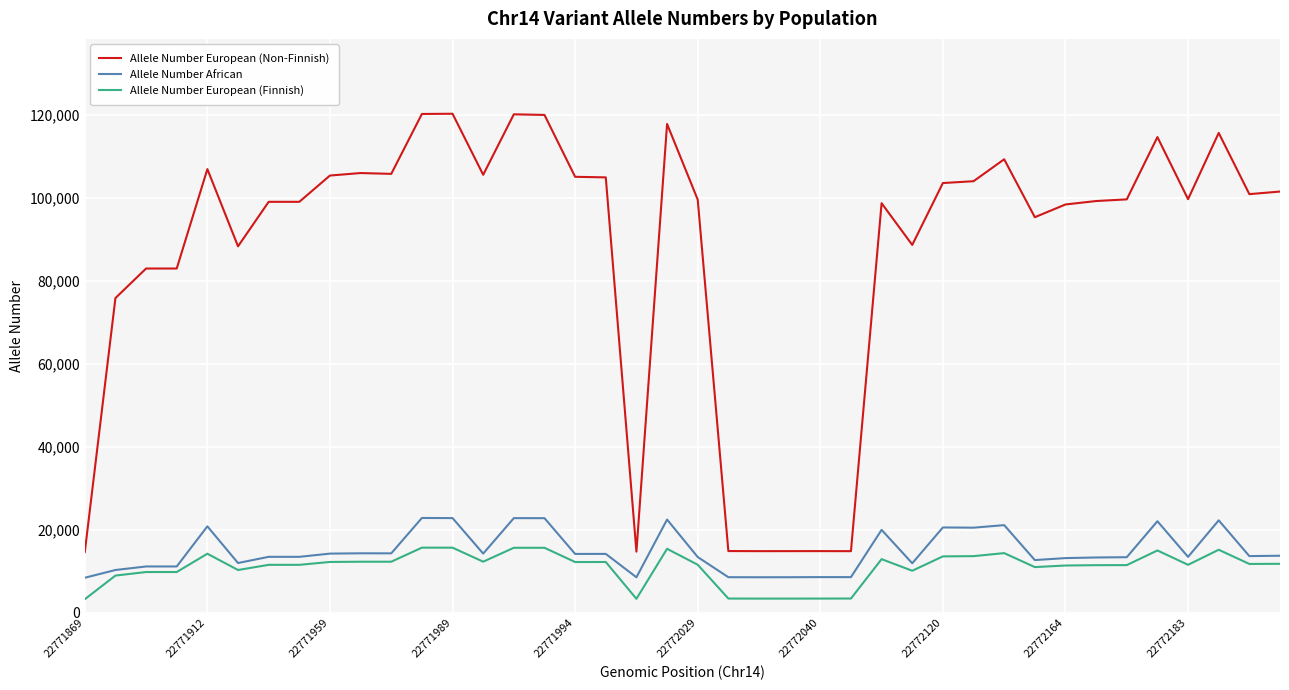

List the series in order of their peak value, highest first.

Allele Number European (Non-Finnish), Allele Number African, Allele Number European (Finnish)